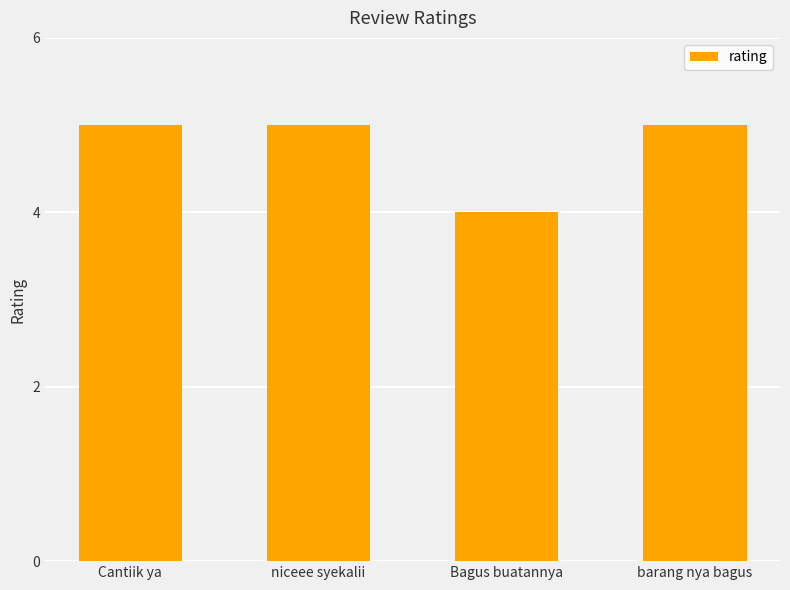

What is the approximate value at Bagus buatannya?

4